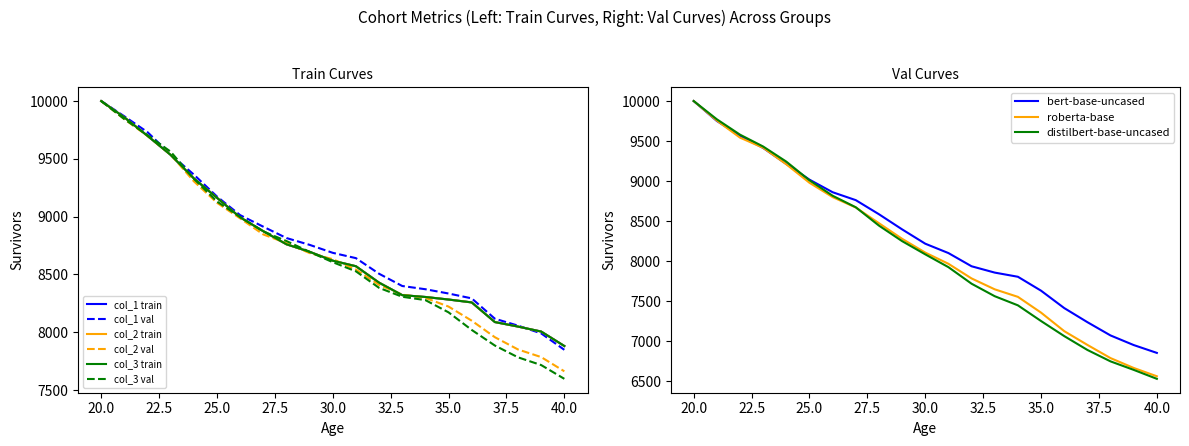

The col_3 series shows 8429 at 32. True or false?

True